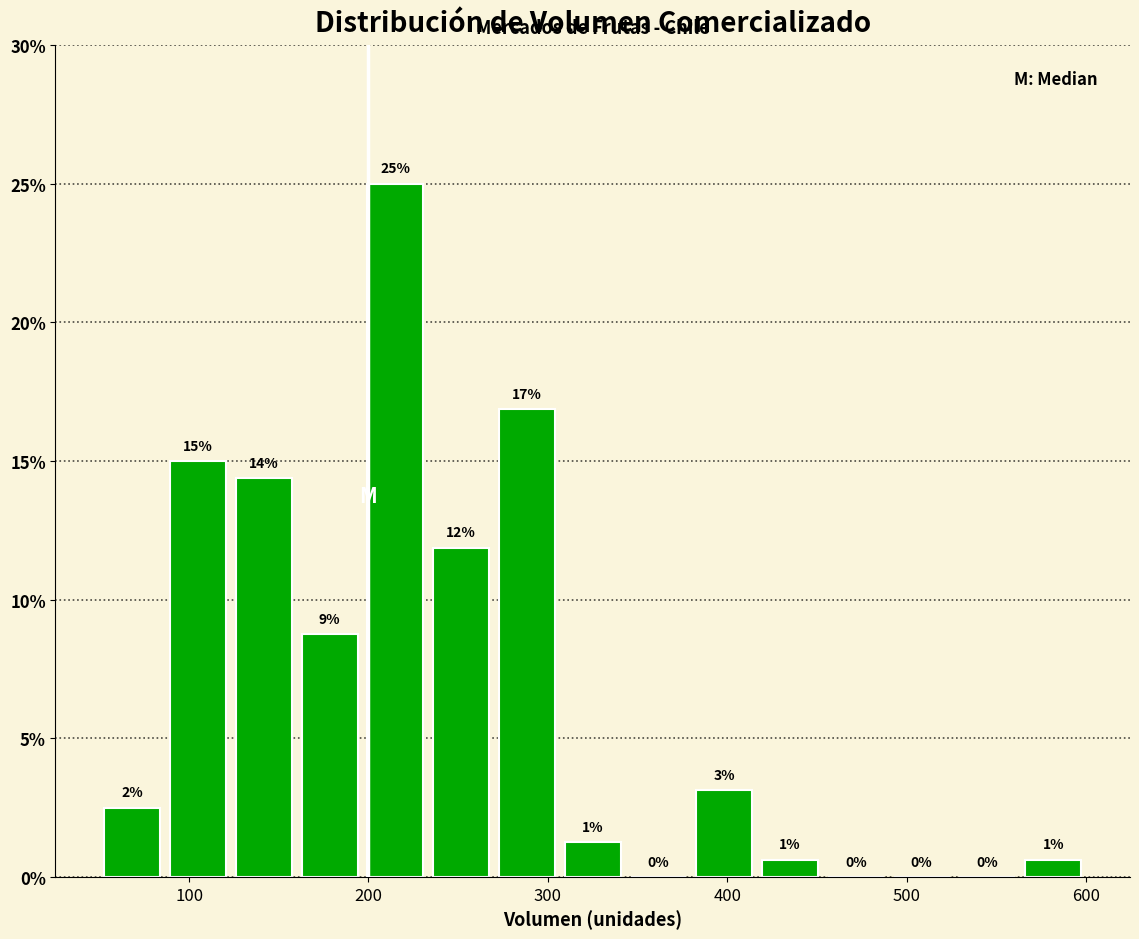

Around what value on the x-axis is the tallest bar? Give the approximate position of its centre, as read against the axis.

220